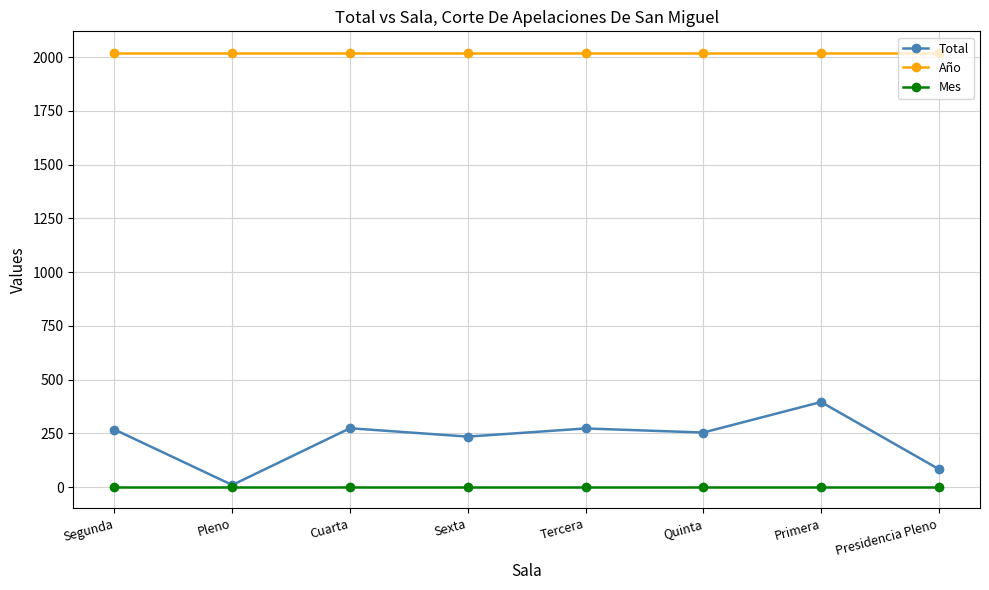

Which series has the widest spread of values?

Total